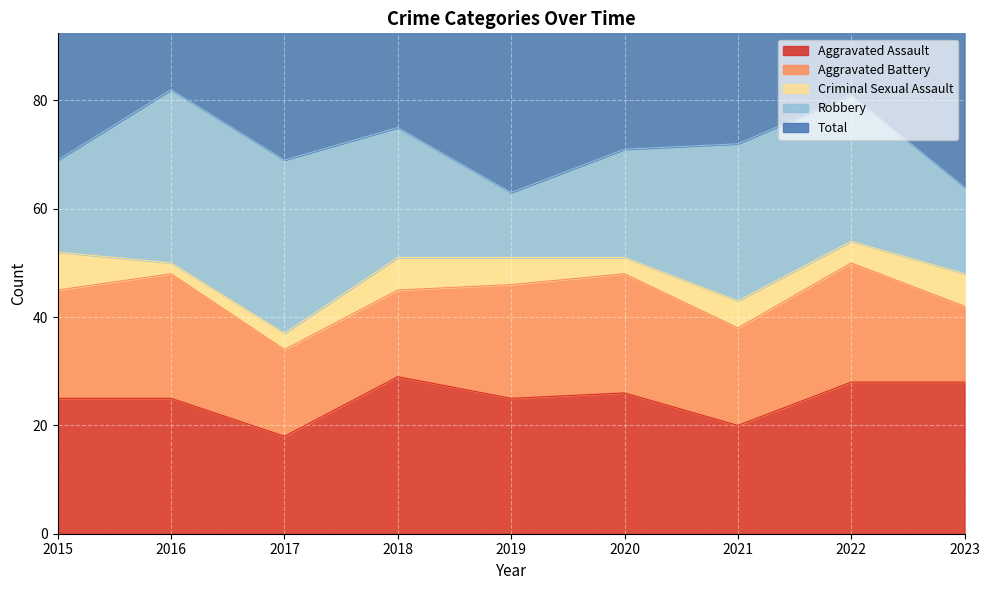

Reading left to right, what are all the values shown in this chart?

Aggravated Assault: 2015=25	2016=25	2017=18	2018=29	2019=25	2020=26	2021=20	2022=28	2023=28
Aggravated Battery: 2015=20	2016=23	2017=16	2018=16	2019=21	2020=22	2021=18	2022=22	2023=14
Criminal Sexual Assault: 2015=7	2016=2	2017=3	2018=6	2019=5	2020=3	2021=5	2022=4	2023=6
Robbery: 2015=17	2016=32	2017=32	2018=24	2019=12	2020=20	2021=29	2022=27	2023=16
Total: 2015=72	2016=84	2017=69	2018=75	2019=63	2020=73	2021=74	2022=81	2023=66